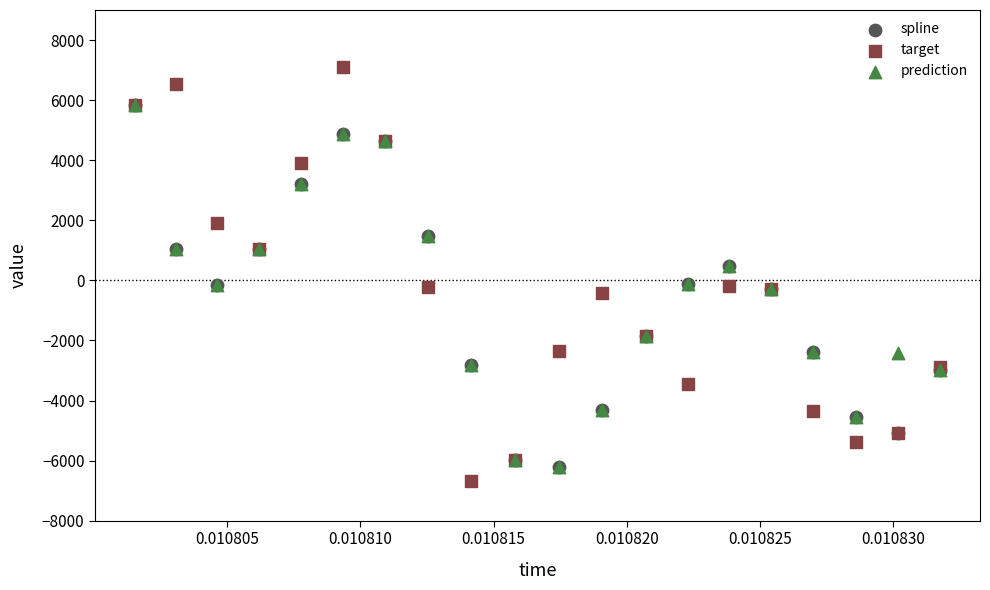

What are all the series names shown in the legend?

spline, target, prediction